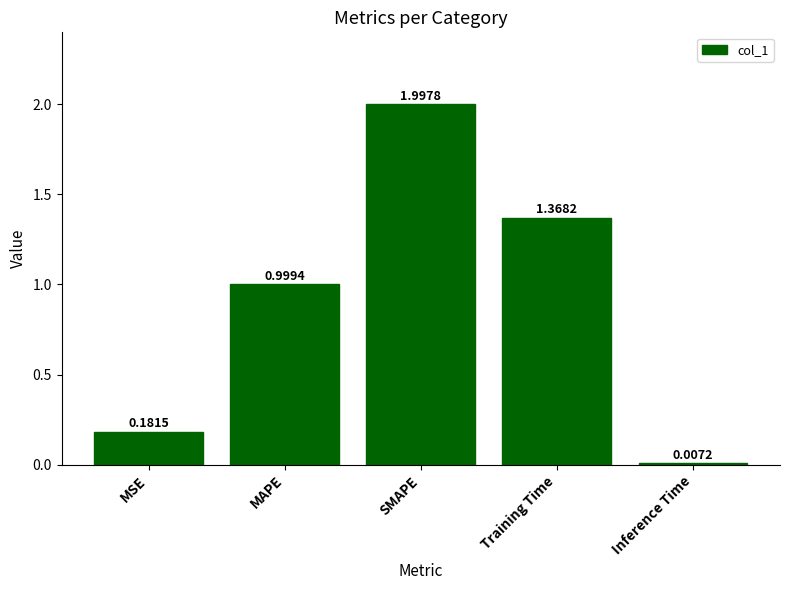

Which category has the lowest value across all series?

Inference Time